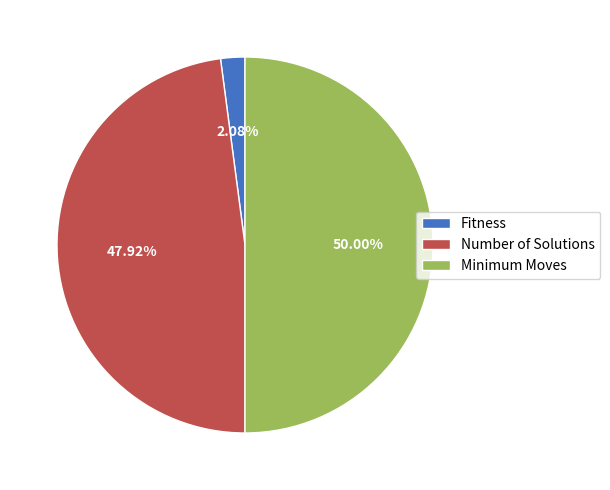

To the nearest percent, what is the combined percentage of Number of Solutions and Fitness?

50%